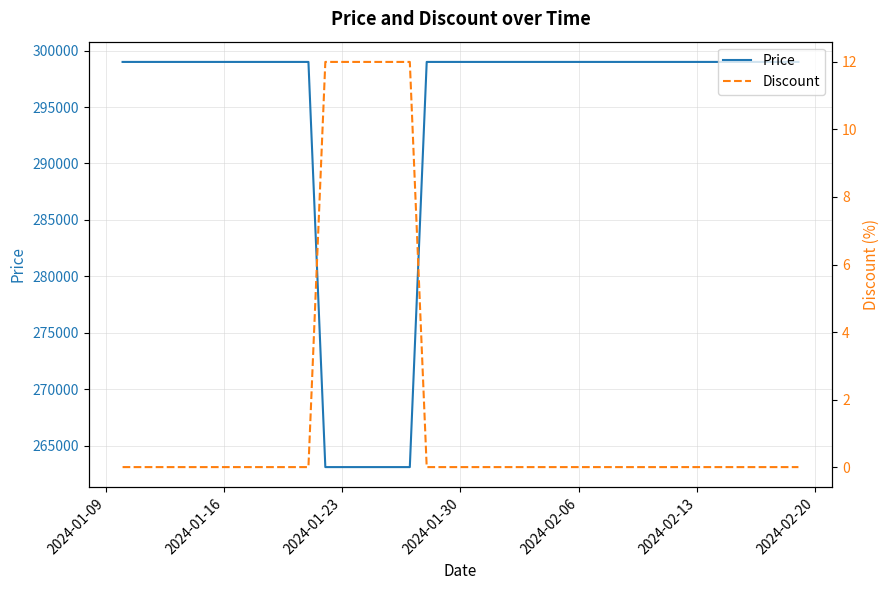

What is the minimum value for Price?

263100